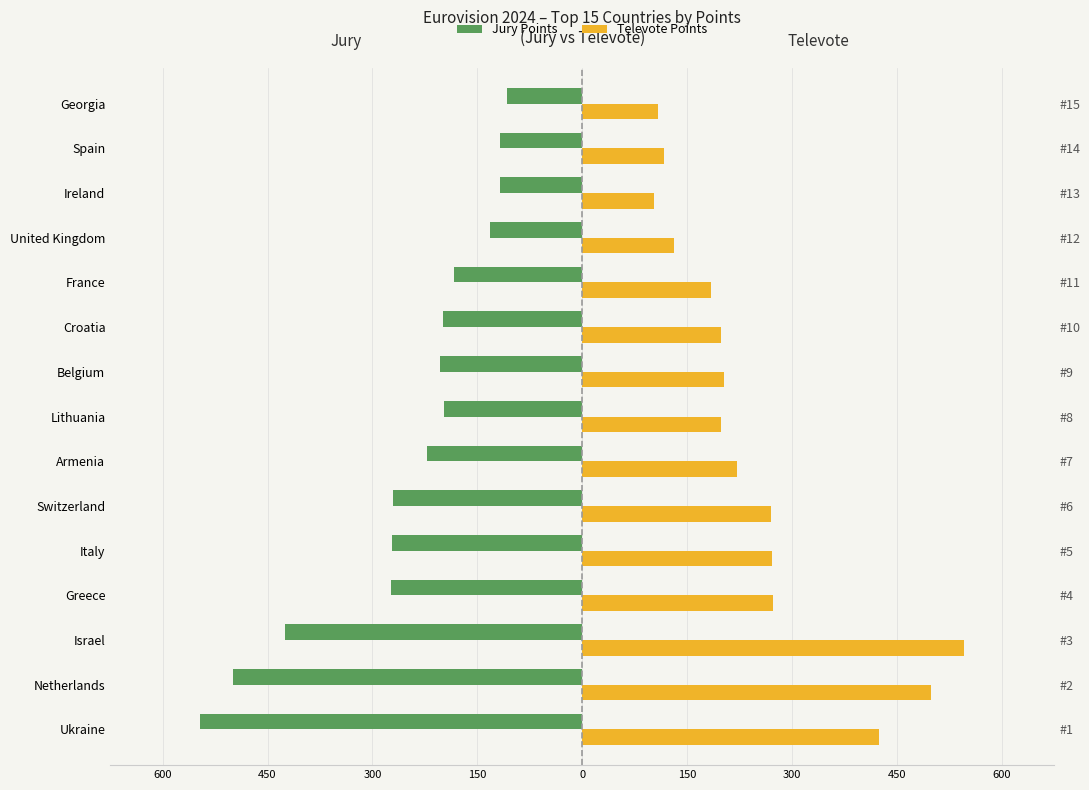

At Ireland, list the series in order from smallest to largest.

Jury Points, Televote Points